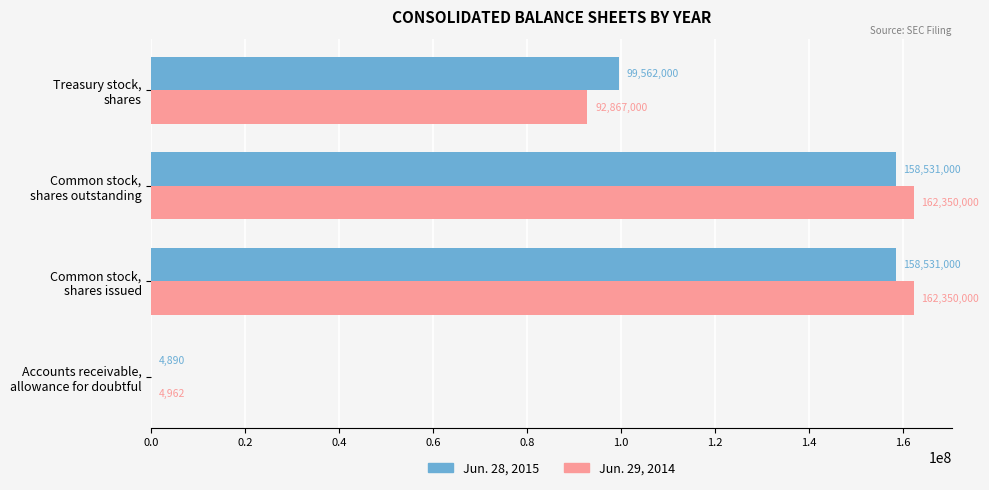

Which series has the largest total across all categories?

Jun. 29, 2014